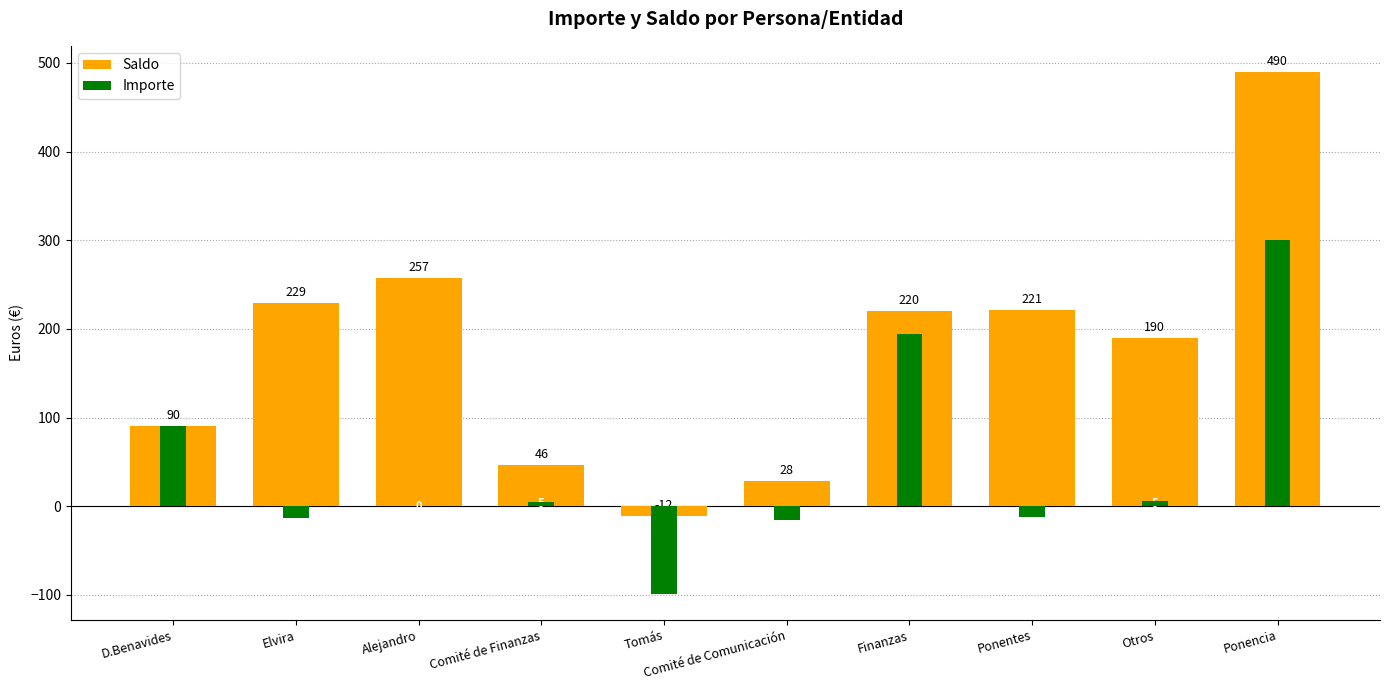

Which category has the lowest value across all series?

Tomás